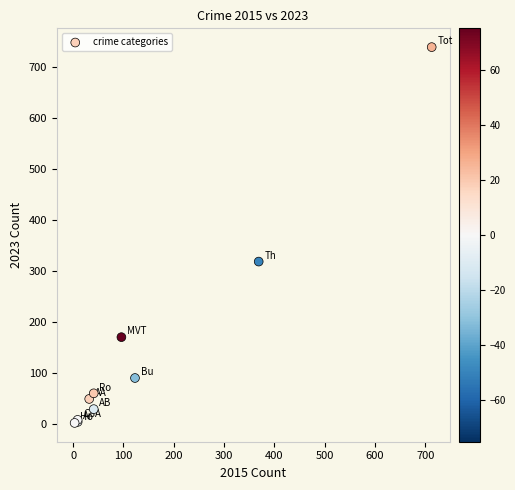

What Y value in the scatter plot is closest to 371?

319